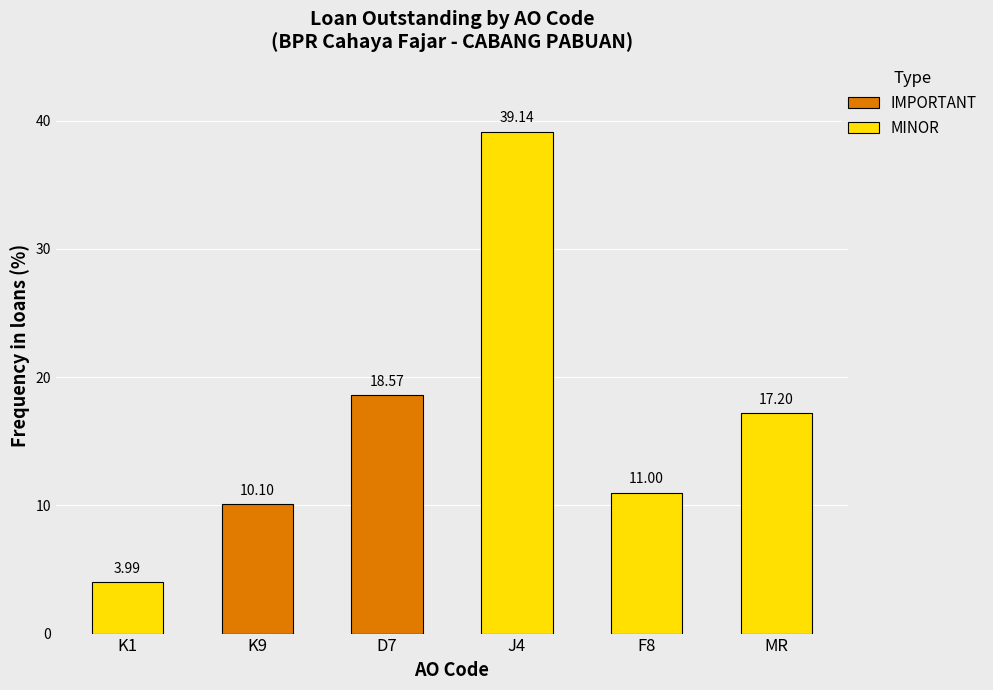

List the series in order of their overall mean, highest first.

MINOR, IMPORTANT